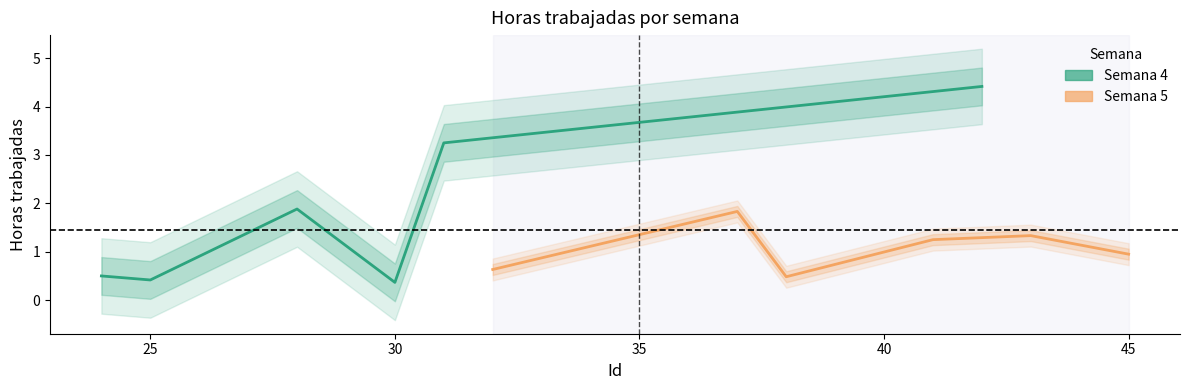

True or false: Semana 5 has a value of 0.2 at 30.

False